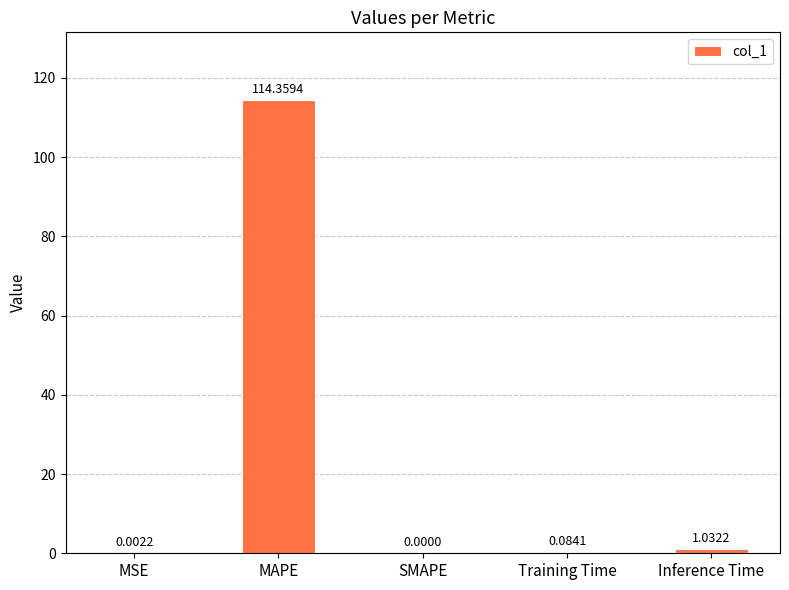

Which category has the highest value across all series?

MAPE